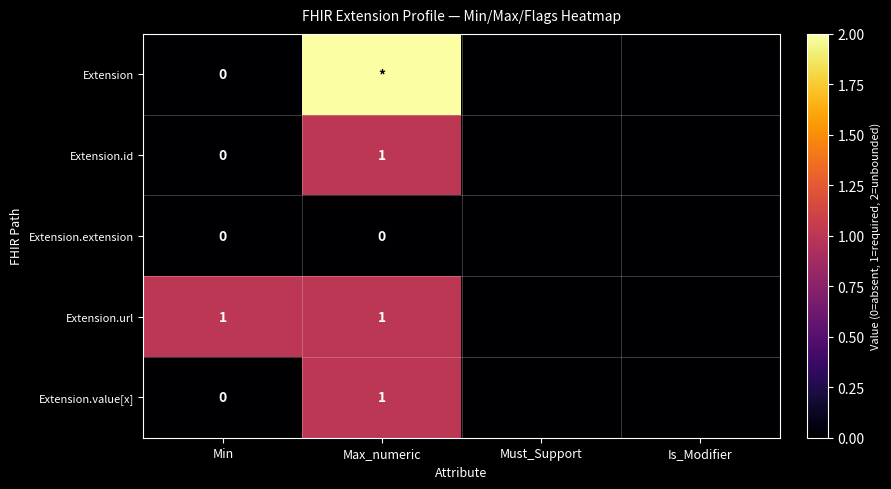

True or false: Extension.url has a value of 2 at Max_numeric.

False